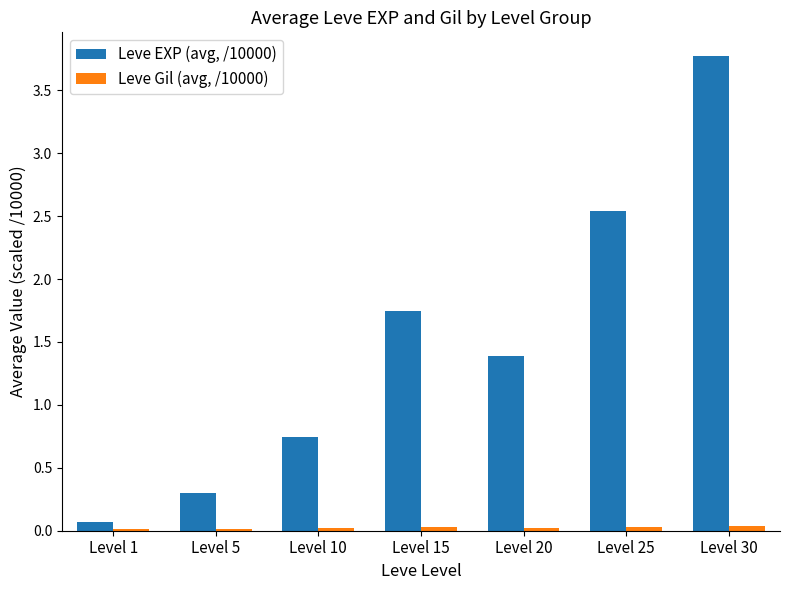

Between Level 5 and Level 15, which series saw the biggest shift?

Leve EXP (avg, /10000)